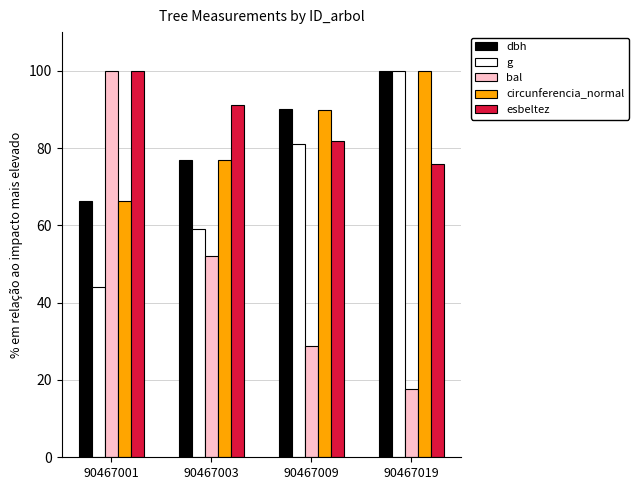

The esbeltez series shows 91.1 at 90467003. True or false?

True